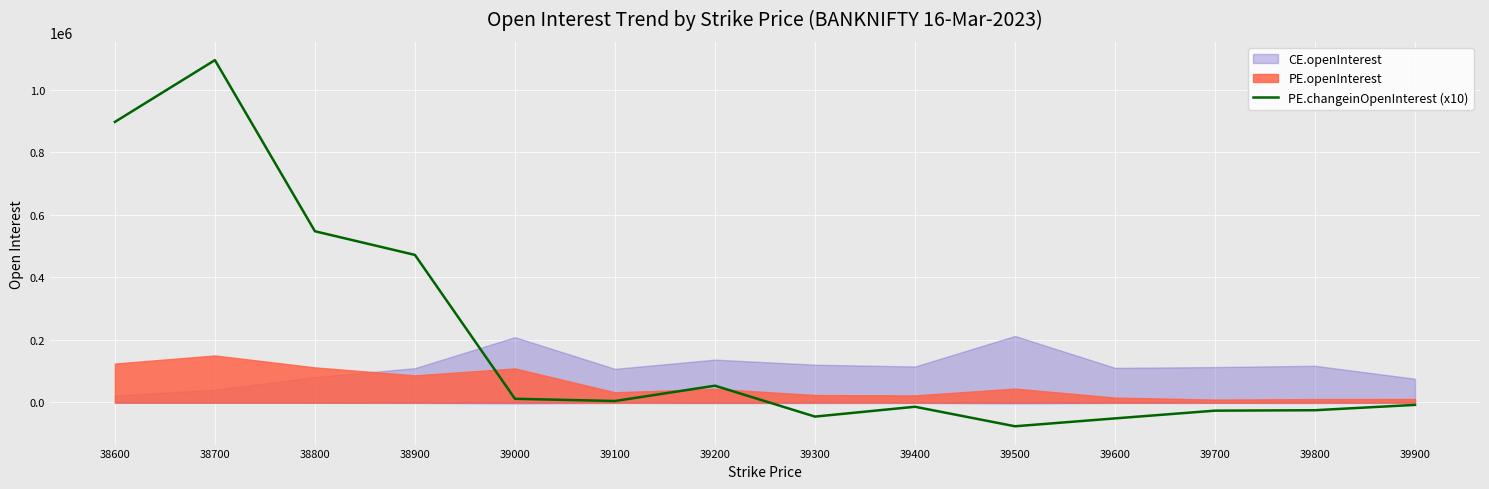

Approximately how many times larger is the value at 38900 compared to 38800?

0.9